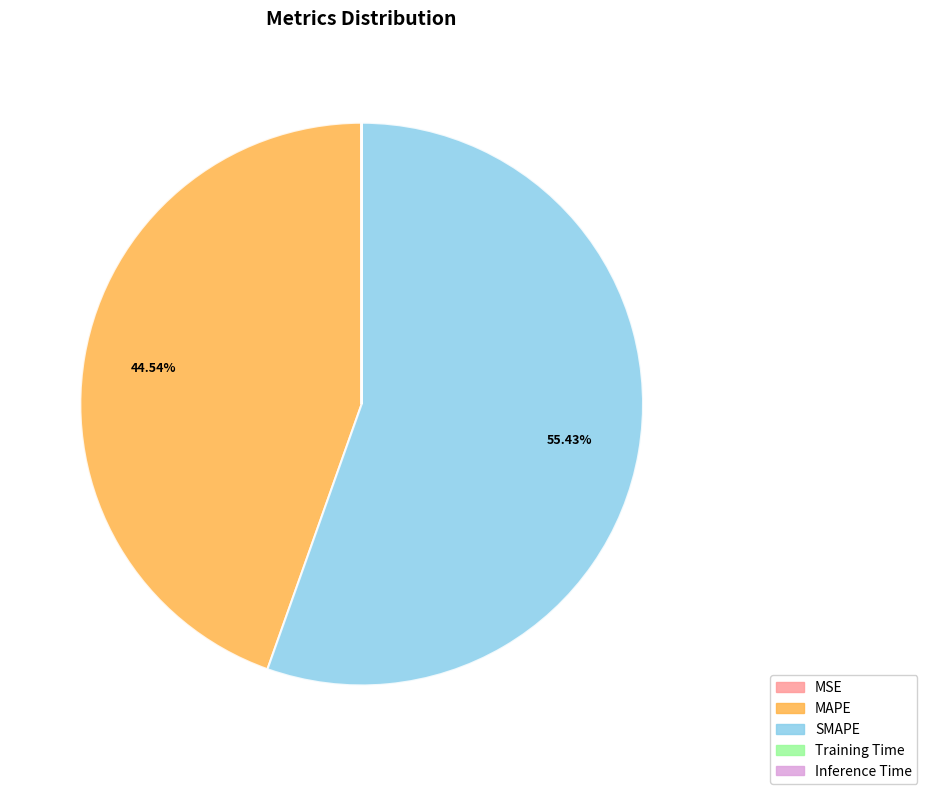

Approximately how many times larger is the value at SMAPE compared to MAPE?

1.2